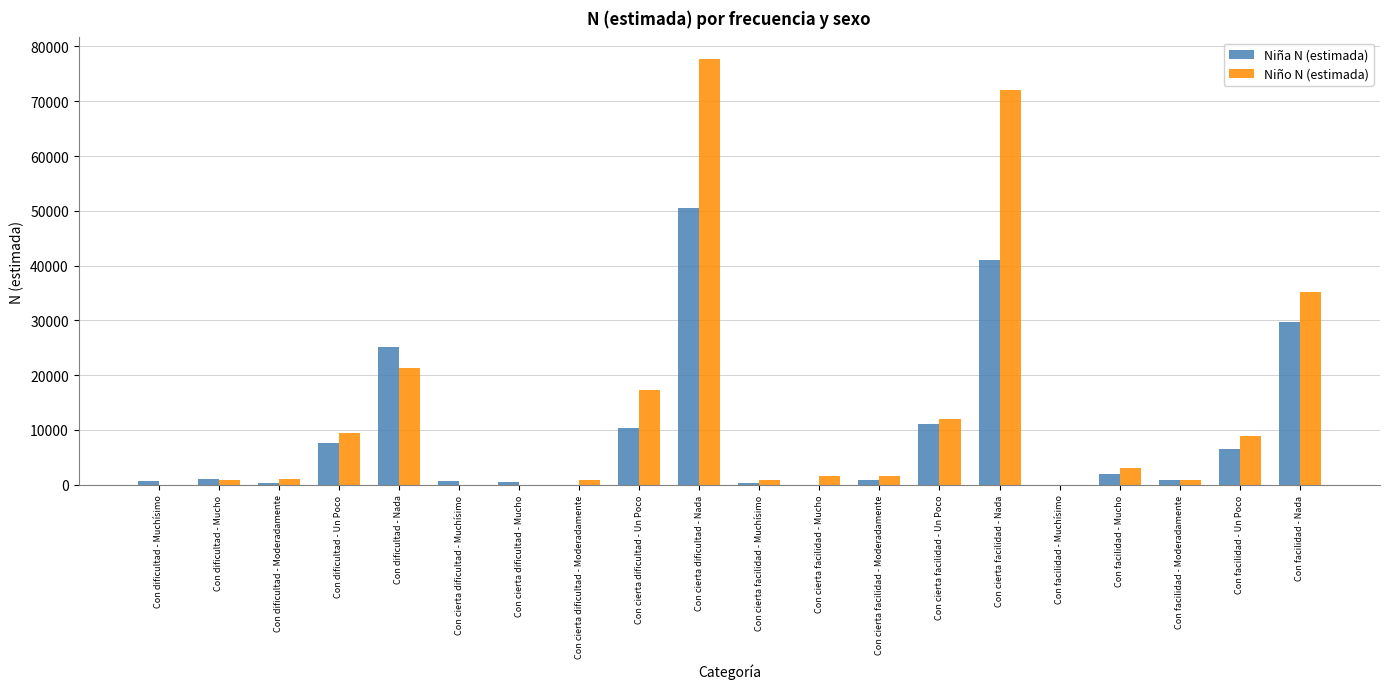

Is it true that Niño N (estimada) equals -34032 at Con cierta dificultad - Muchísimo?

False